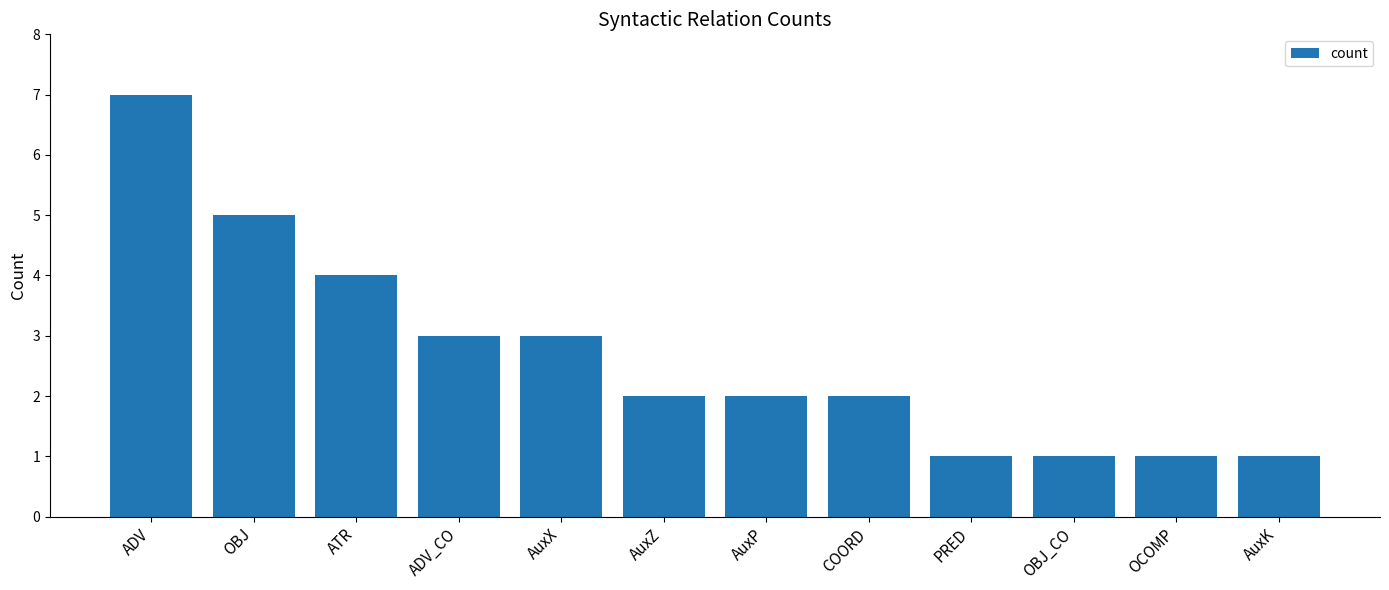

True or false: the data shows 1 at OCOMP.

True